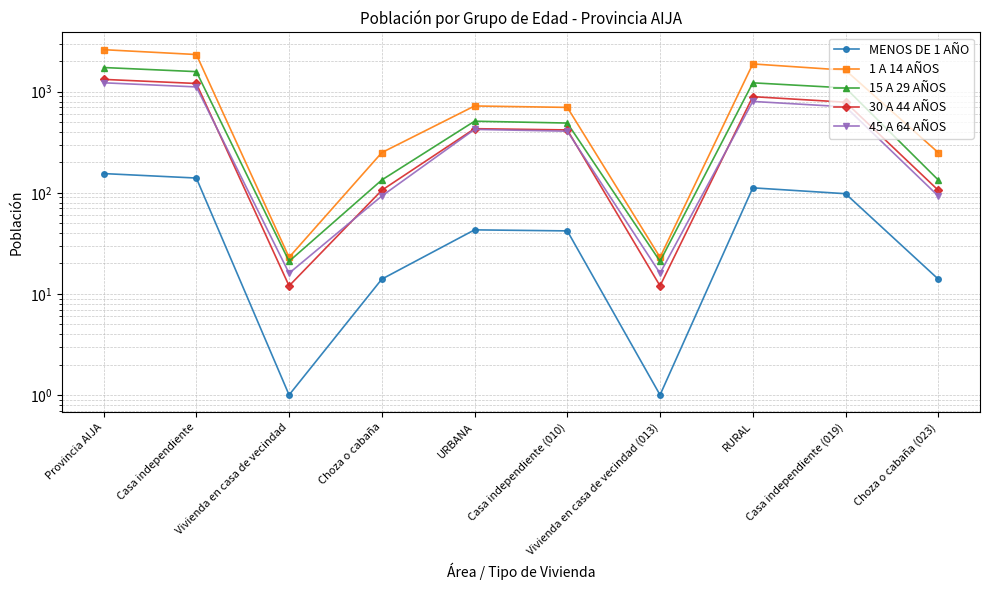

Is it true that 45 A 64 AÑOS equals 709 at Casa independiente (019)?

True